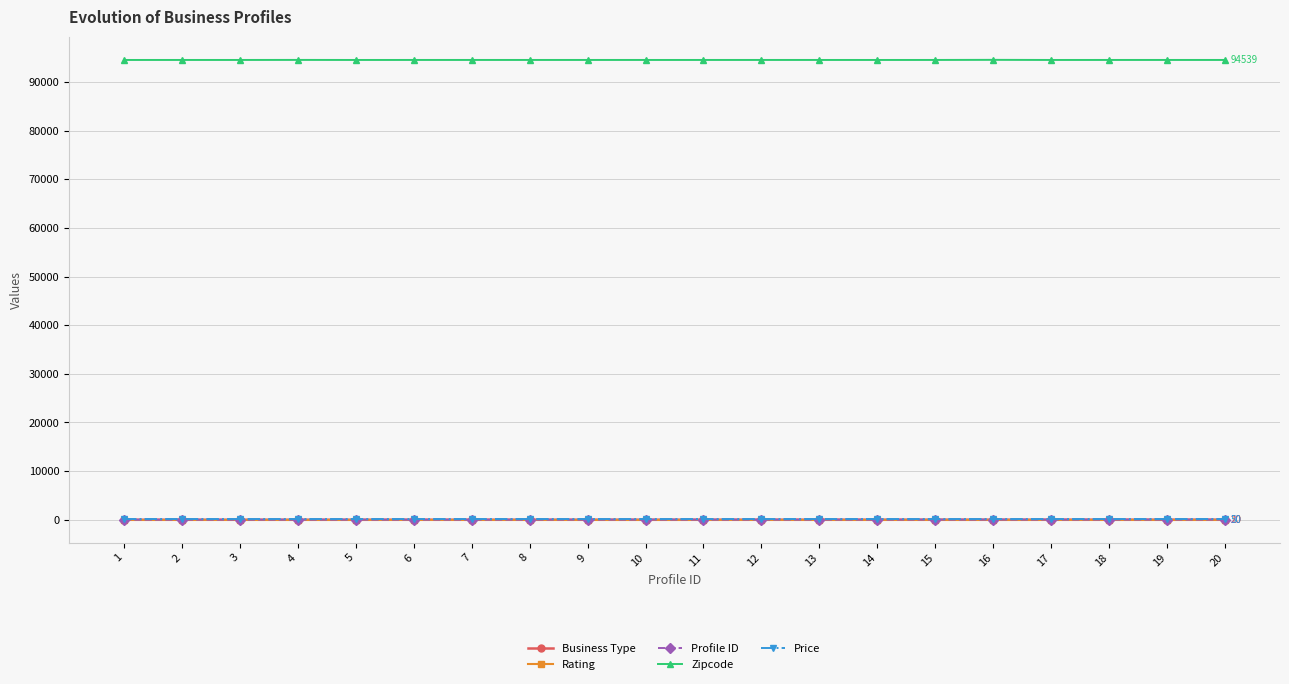

What is the smallest value displayed?

1